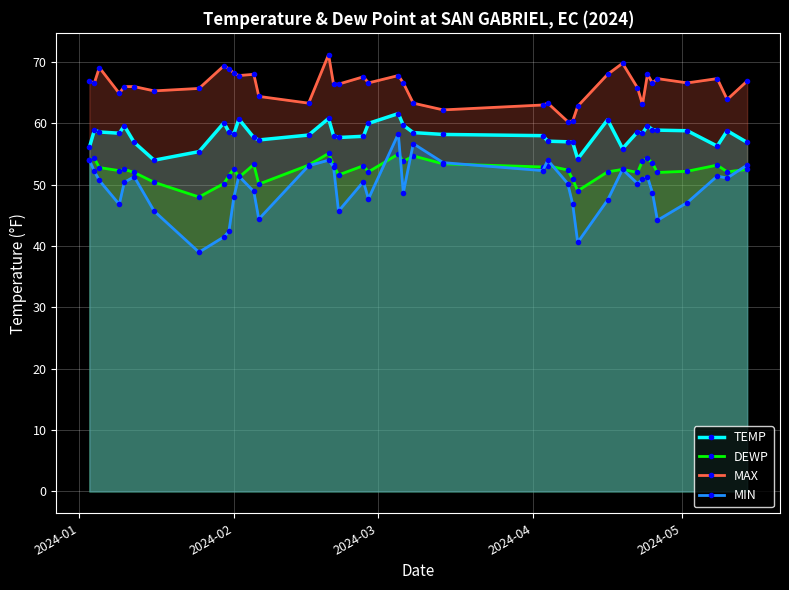

What is the maximum value for MIN?

58.3